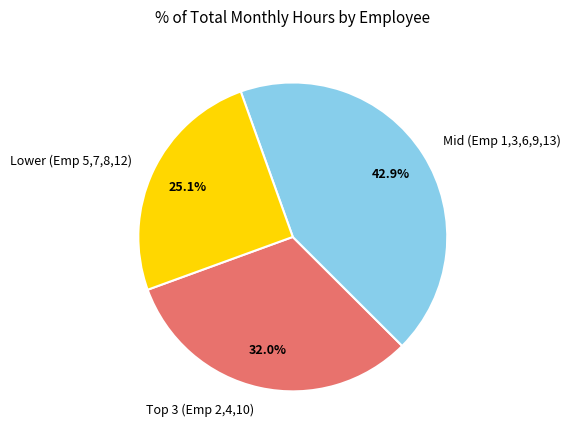

What percentage do Mid (Emp 1,3,6,9,13) and Lower (Emp 5,7,8,12) together represent?

68.0%